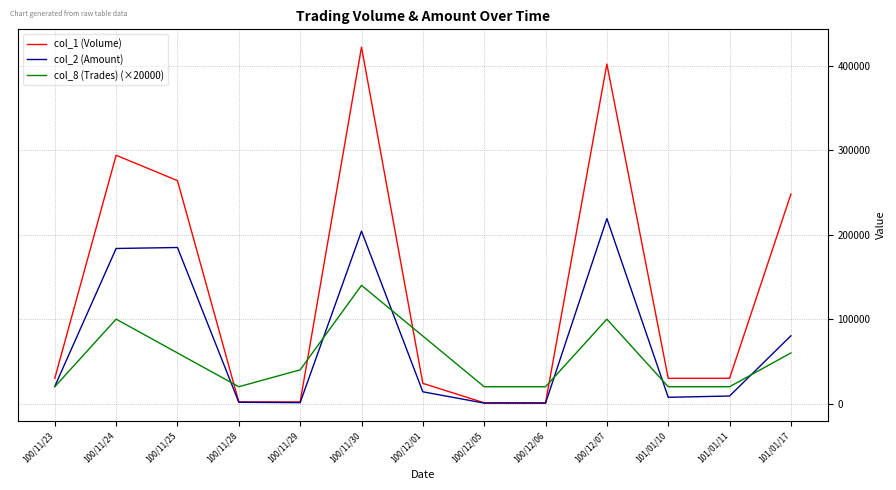

What is the average value of the col_8 (Trades) (×20000) series?

53846